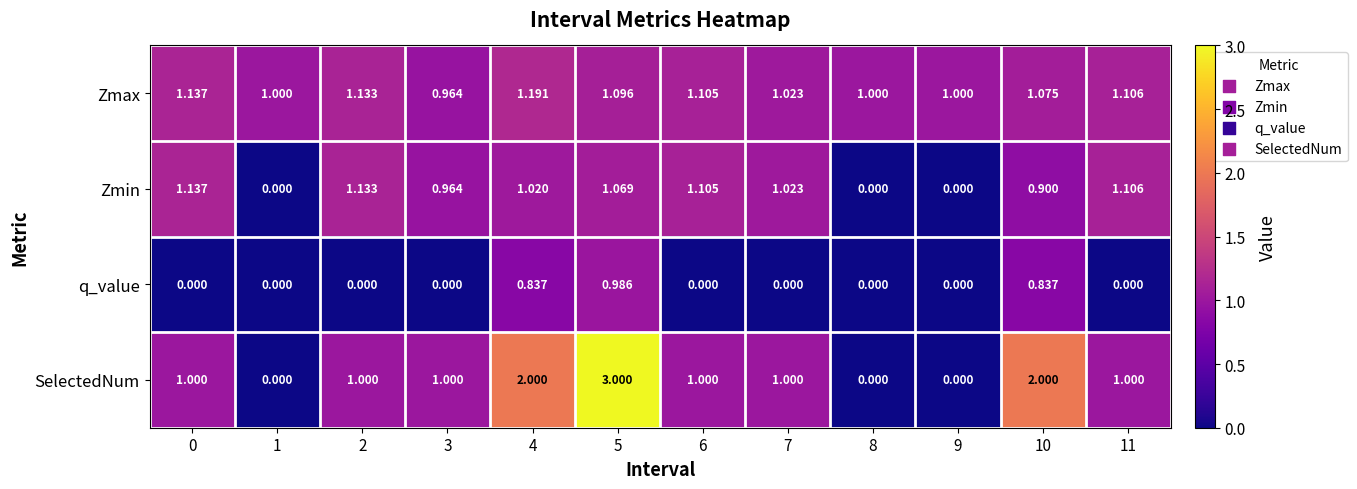

Which series has the largest range (max minus min)?

SelectedNum